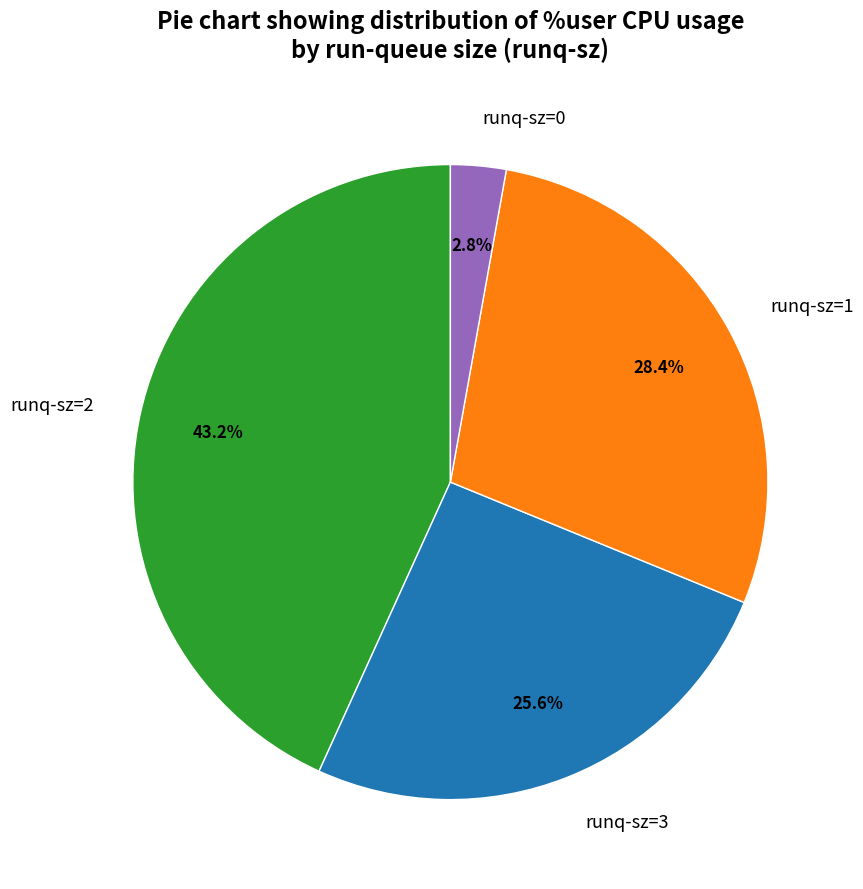

Which slice is the largest?

runq-sz=2